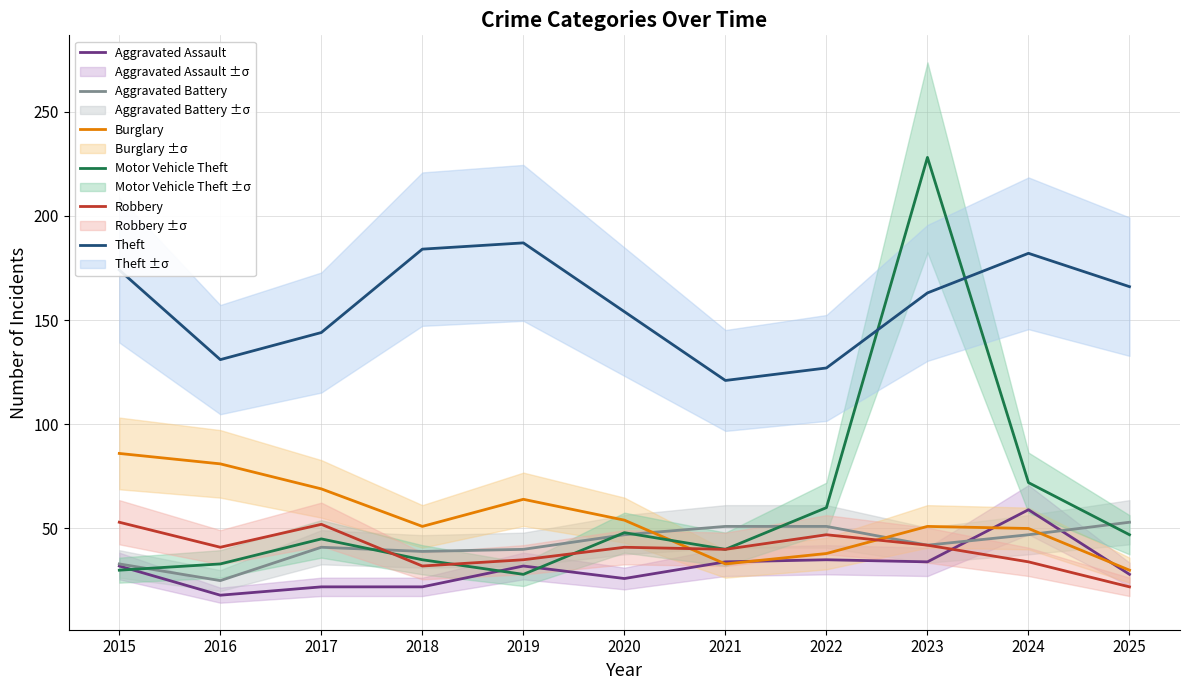

What are all the series names shown in the legend?

Aggravated Assault, Aggravated Battery, Burglary, Motor Vehicle Theft, Robbery, Theft